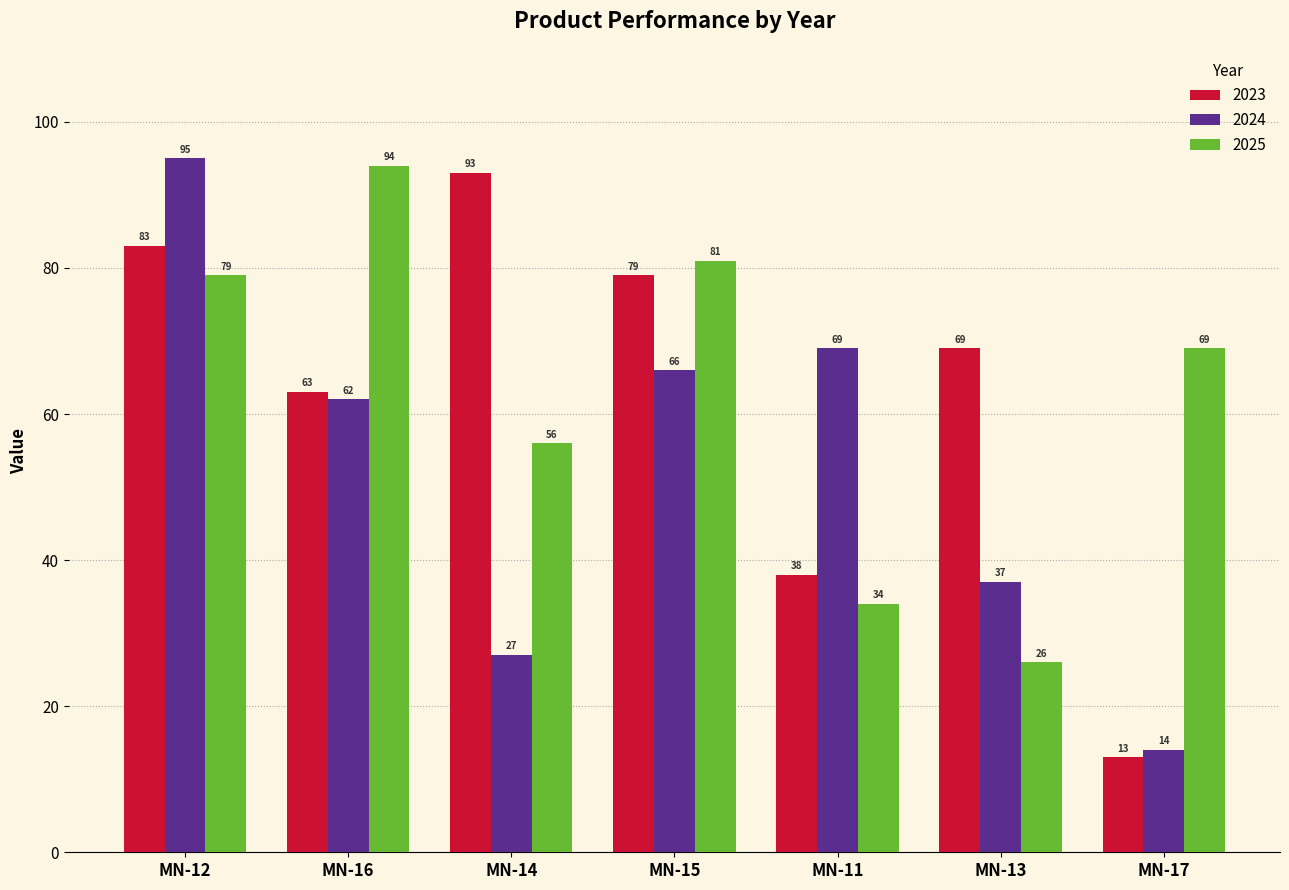

What value does the 2024 series have at MN-15?

66